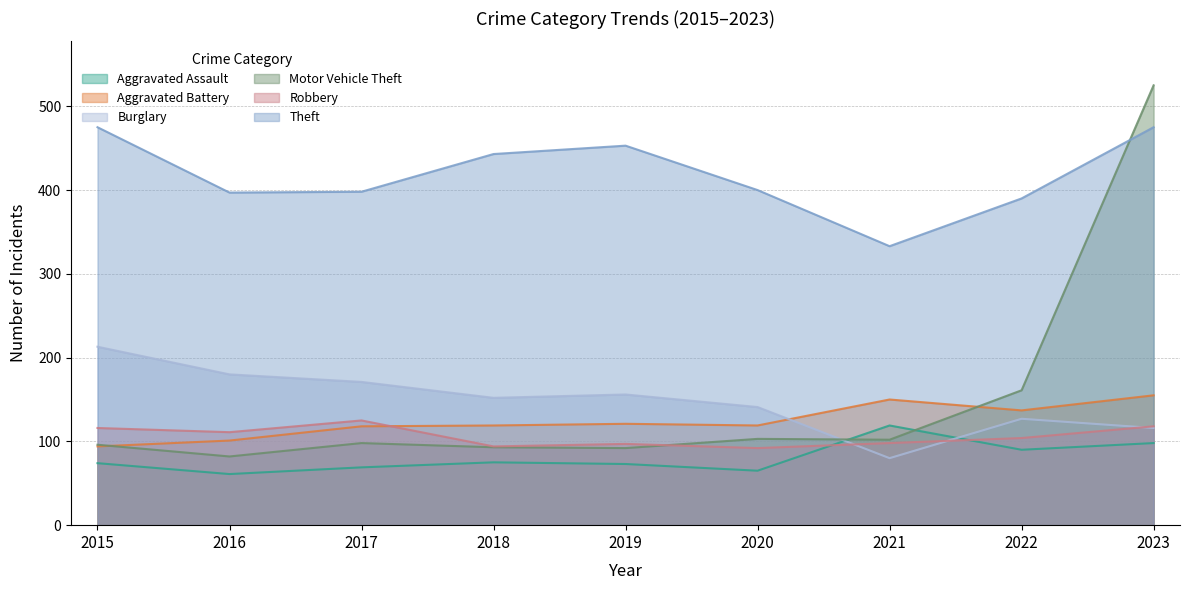

Which series has the largest total across all categories?

Theft